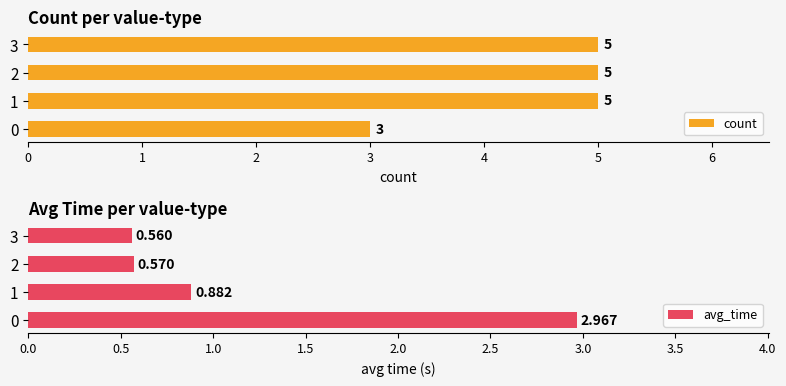

What is the sum of the avg_time values at 1 and 0?

3.8